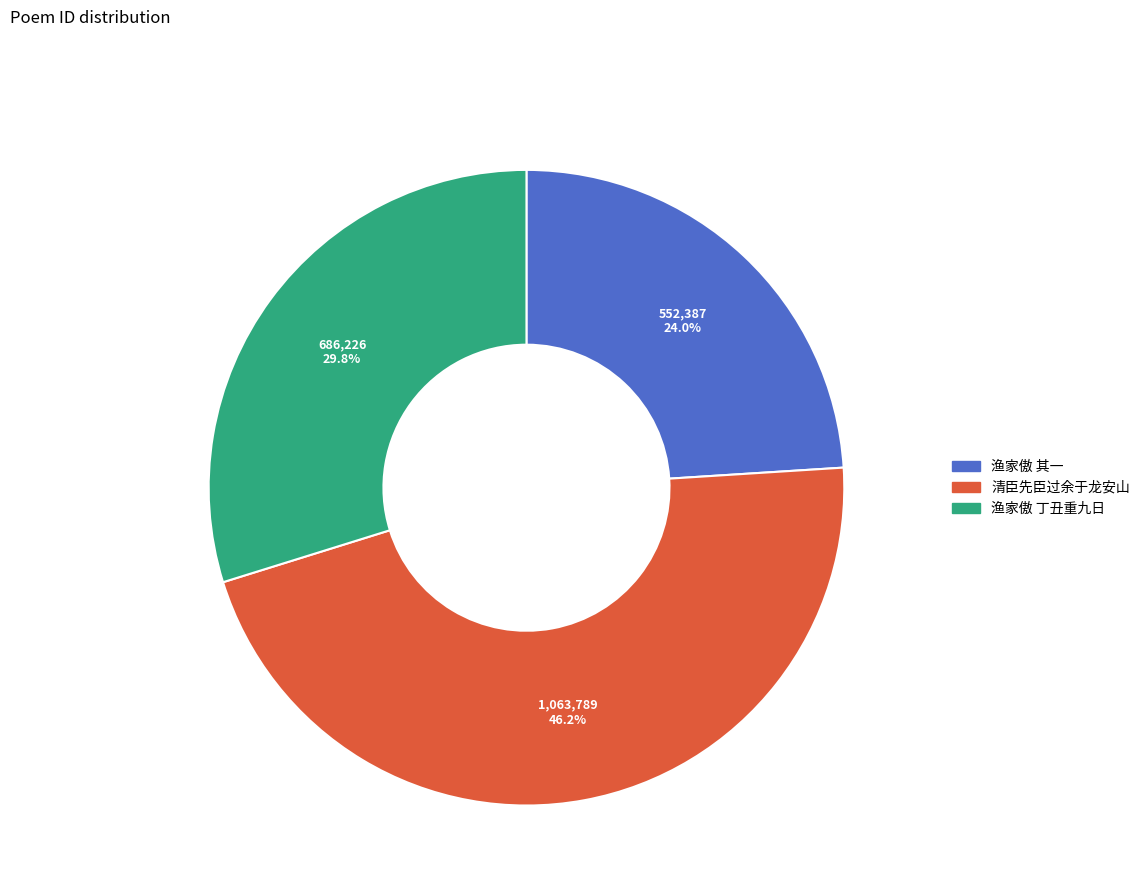

Is there a majority slice in this chart?

No